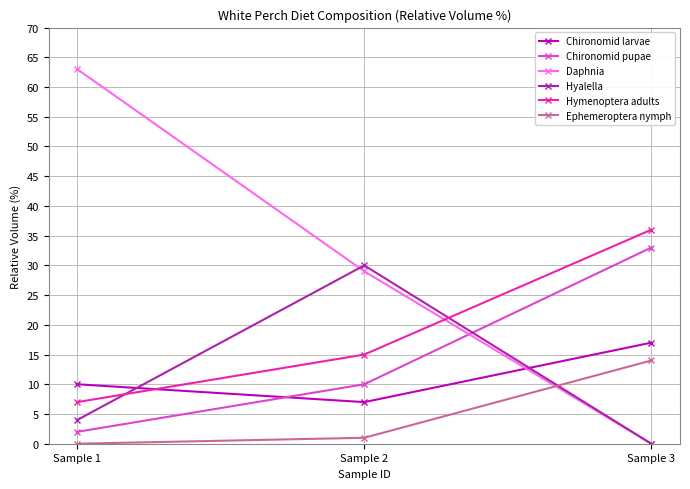

Rank the series by their maximum value, from highest to lowest.

Daphnia, Hymenoptera adults, Chironomid pupae, Hyalella, Chironomid larvae, Ephemeroptera nymph